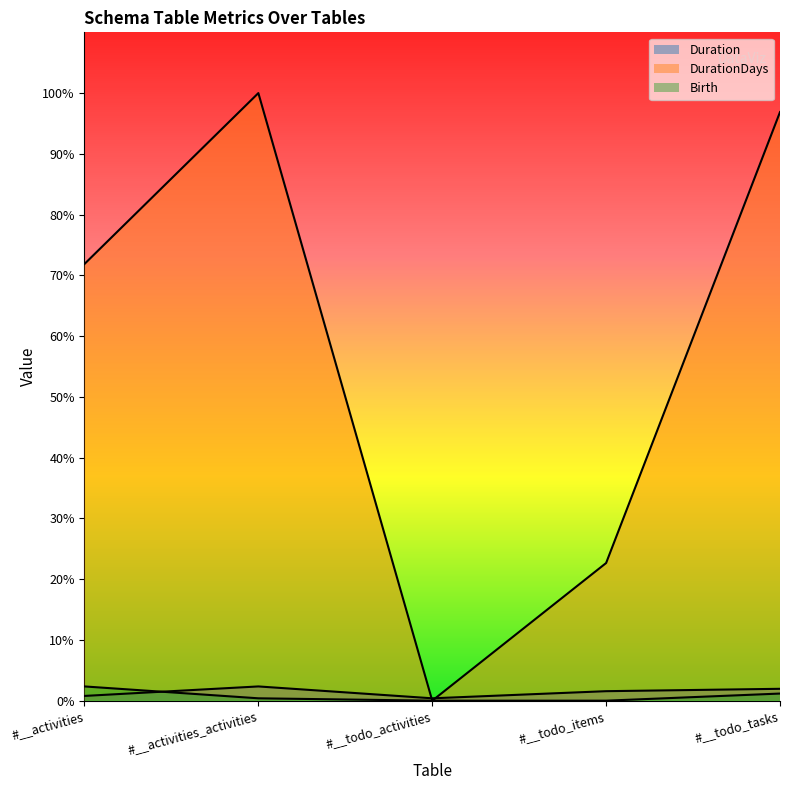

Is it true that DurationDays equals 441 at #__activities_activities?

False